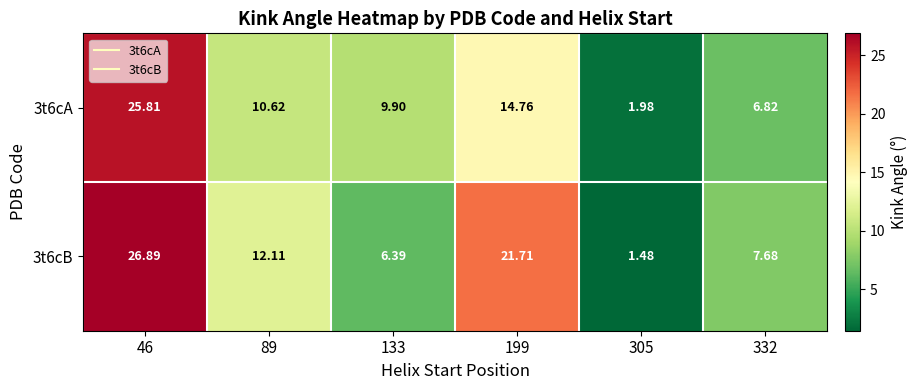

How many distinct data groups are displayed?

2